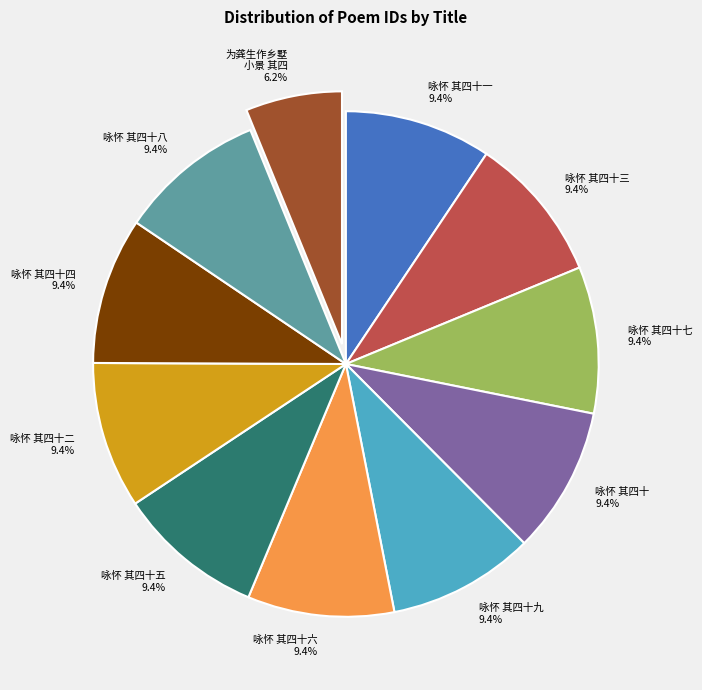

Does any single category account for the majority?

No